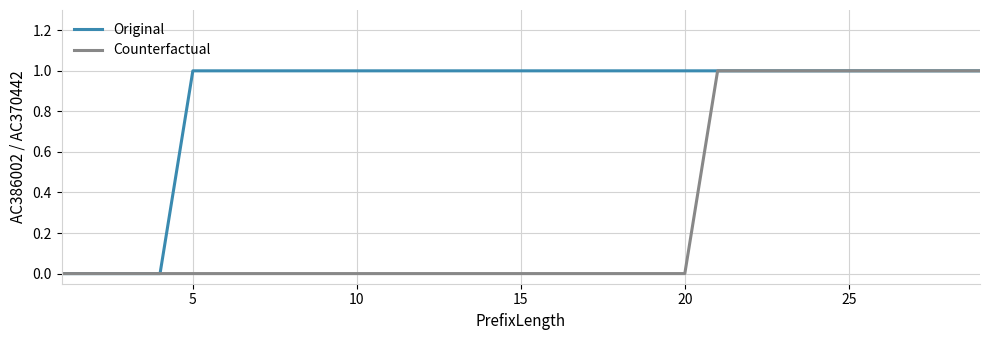

How many categories are shown in the chart?

29